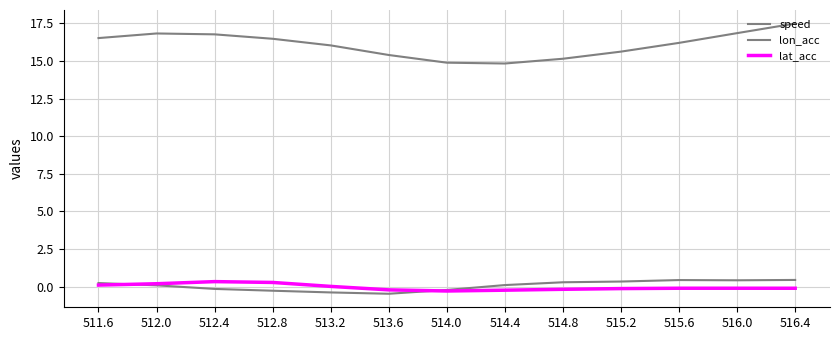

What is the difference between the second highest and second lowest values in the lat_acc series?

0.5